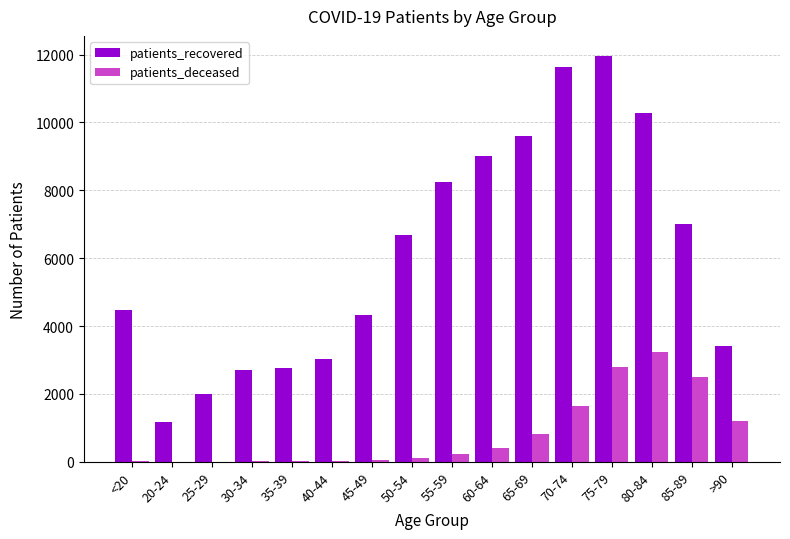

Which series has the largest total across all categories?

patients_recovered